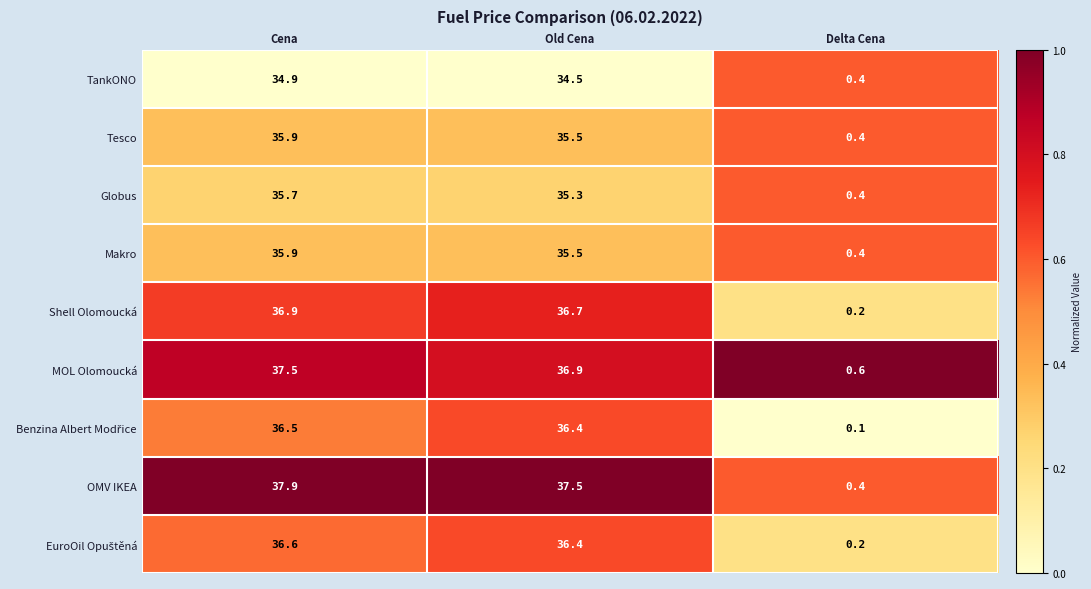

What is the difference between the Globus values at Delta Cena and Cena?

35.3